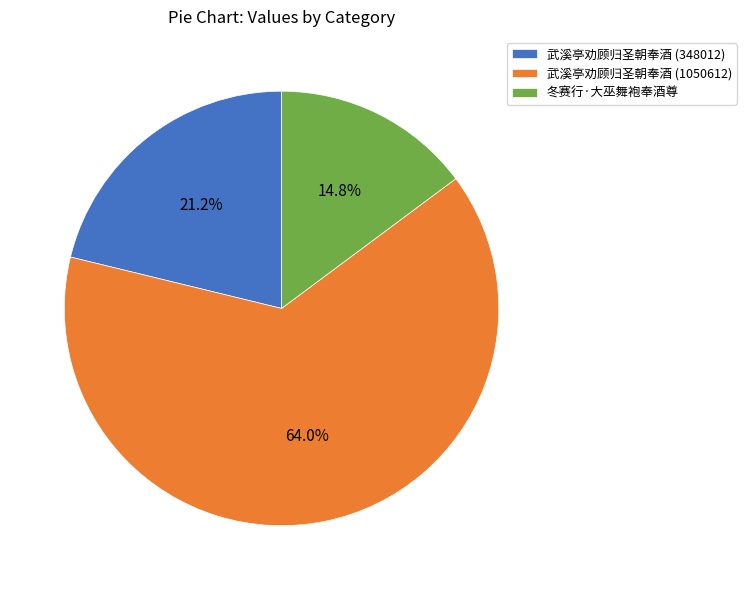

To the nearest percent, what is the difference between the largest and smallest slice percentages?

49%